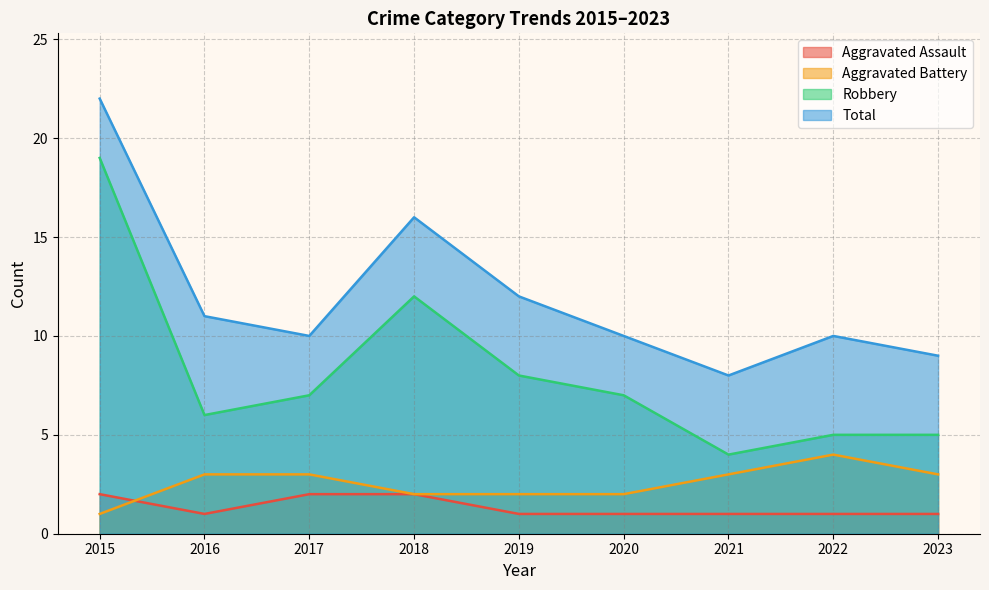

Which series has the widest spread of values?

Robbery